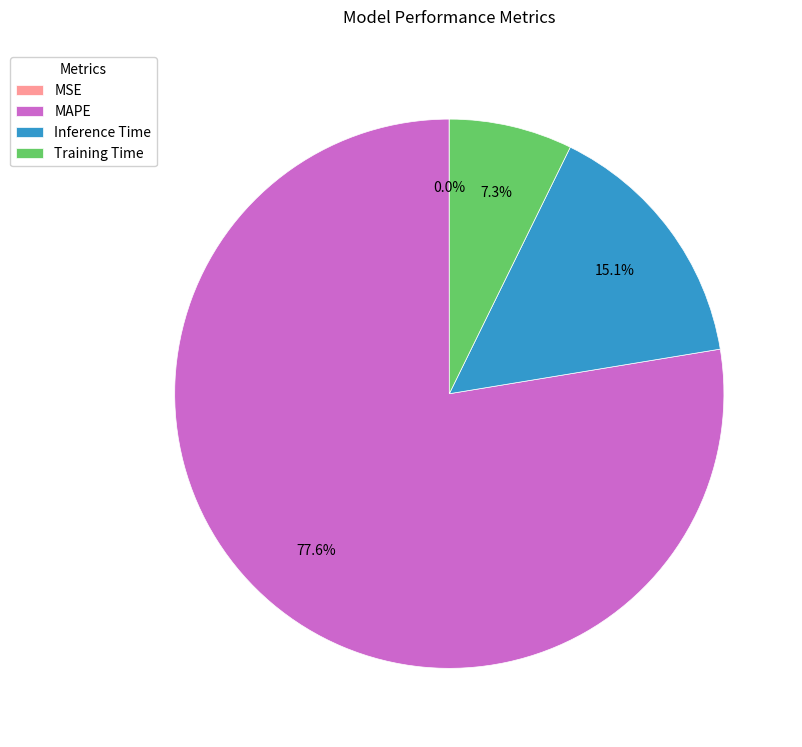

To the nearest percent, what is the difference between the largest and smallest slice percentages?

78%